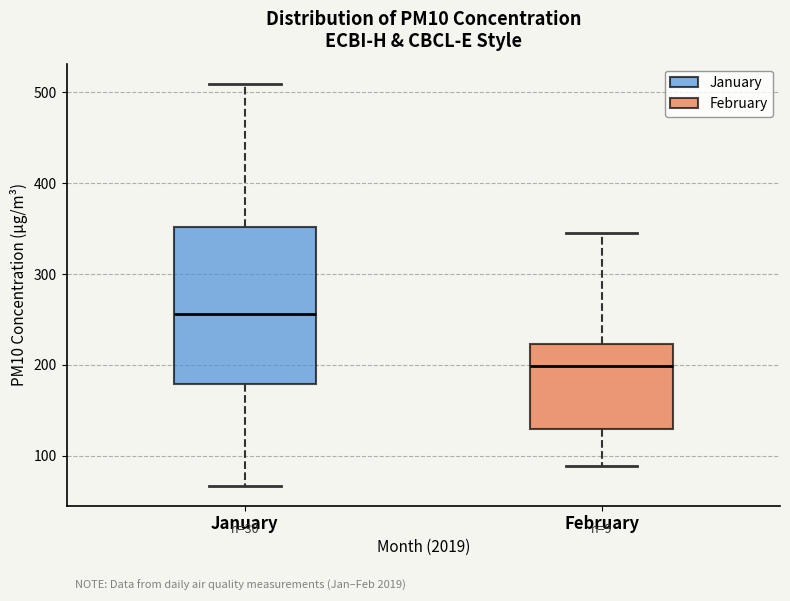

Reading left to right, read every box against the y-axis: the position of its median line, the range the box covers, and the ends of its whiskers. The values are not printed on the chart, so give them approximately, as read against the axis.

January: median 260, box 180 to 350, whiskers 70 to 510
February: median 200, box 130 to 220, whiskers 90 to 340